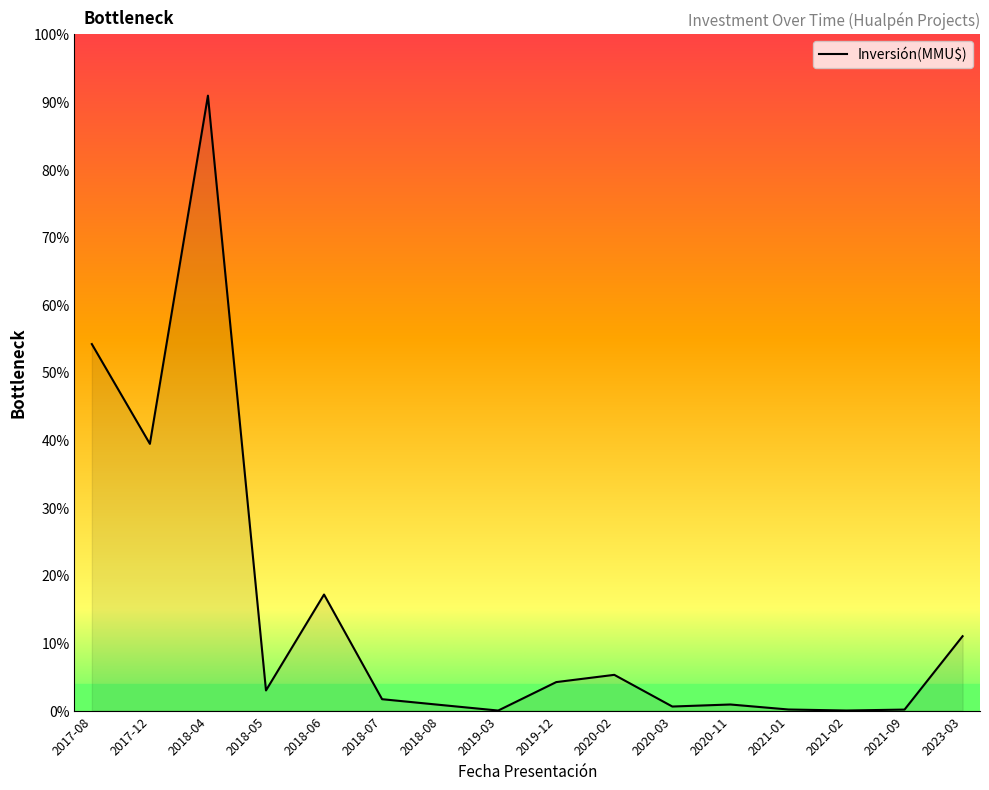

Does the chart have visible grid lines?

No